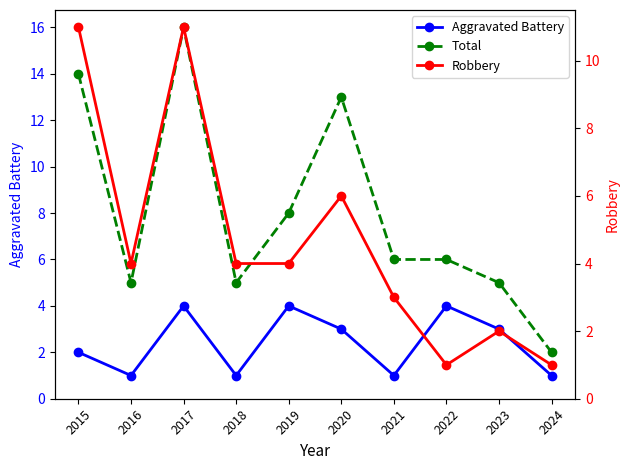

Which series has the widest spread of values?

Total